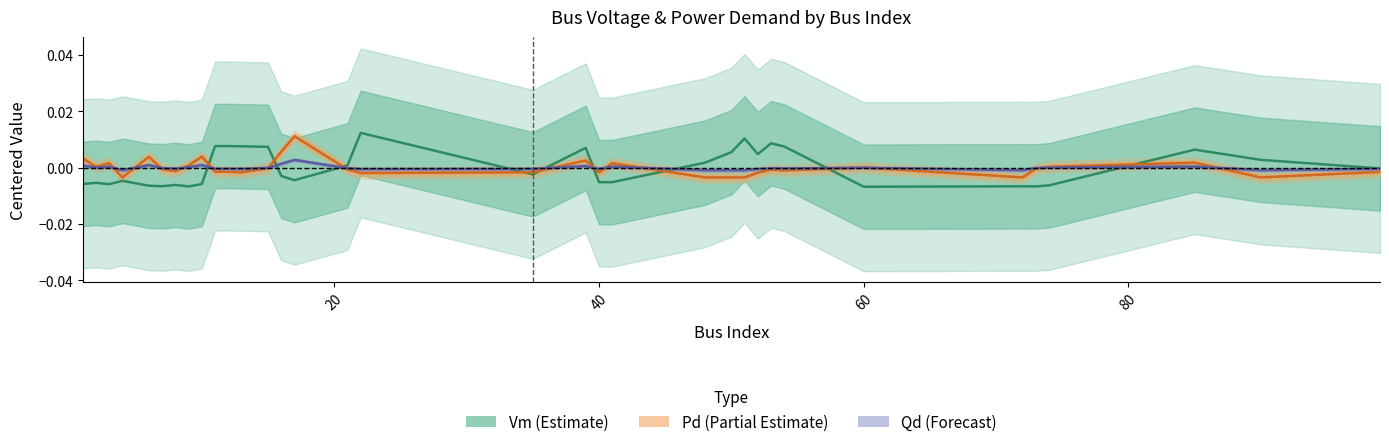

How many lines are shown in the chart?

3